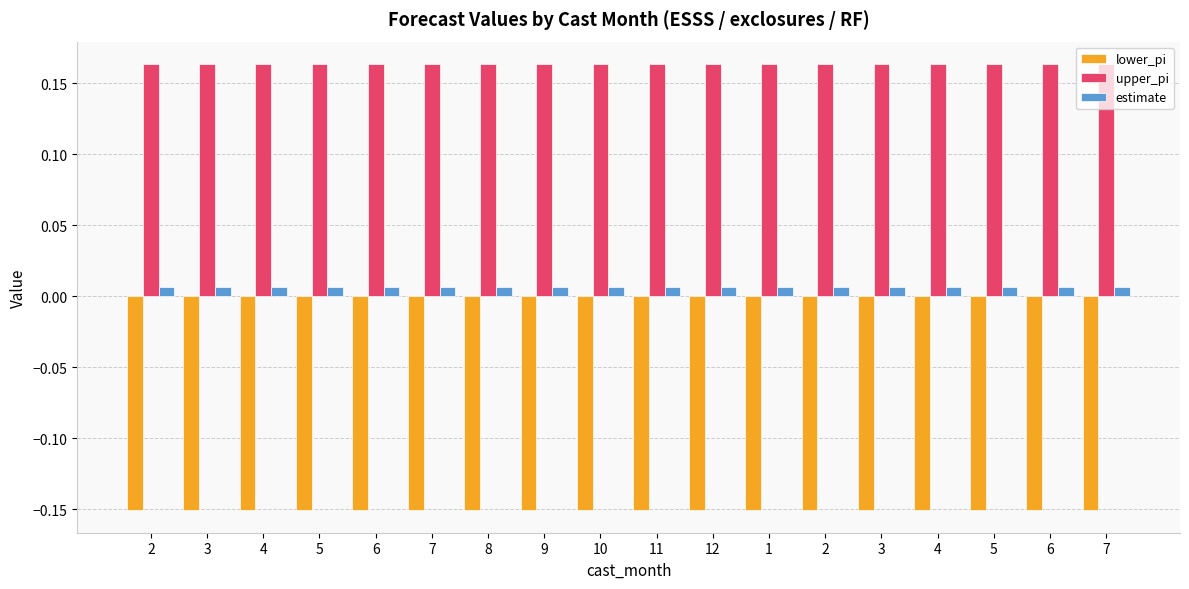

Reading left to right, transcribe all the data shown in this chart.

lower_pi: -0.2	-0.2	-0.2	-0.2	-0.2	-0.2	-0.2	-0.2	-0.2	-0.2	-0.2	-0.2	-0.2	-0.2	-0.2	-0.2	-0.2	-0.2
upper_pi: 0.2	0.2	0.2	0.2	0.2	0.2	0.2	0.2	0.2	0.2	0.2	0.2	0.2	0.2	0.2	0.2	0.2	0.2
estimate: 0.0	0.0	0.0	0.0	0.0	0.0	0.0	0.0	0.0	0.0	0.0	0.0	0.0	0.0	0.0	0.0	0.0	0.0